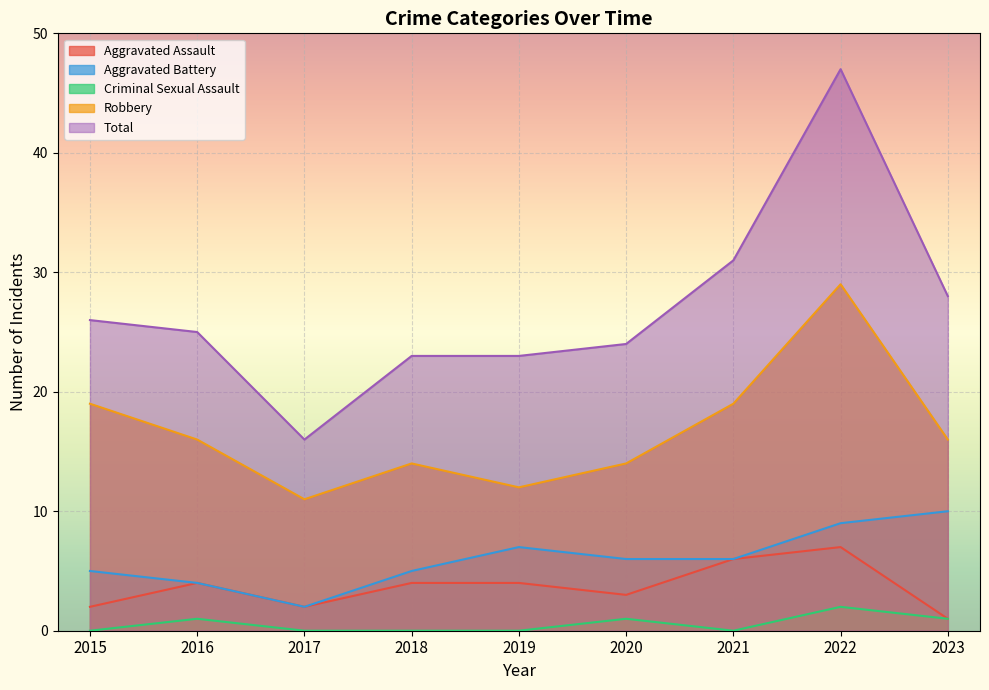

The value of Criminal Sexual Assault at 2018 is 0. True or false?

True